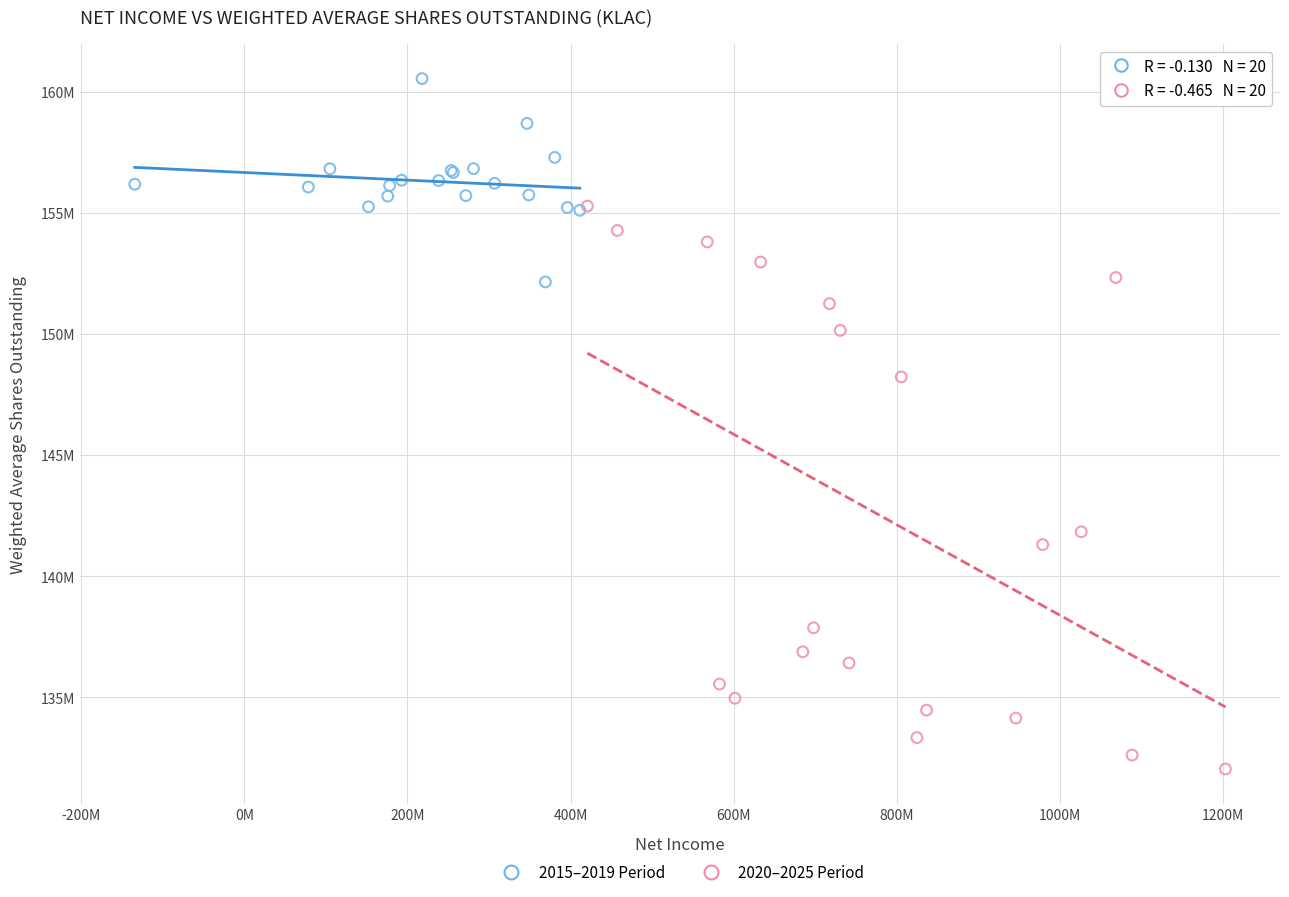

Which series reaches the minimum Y coordinate?

2020–2025 Period